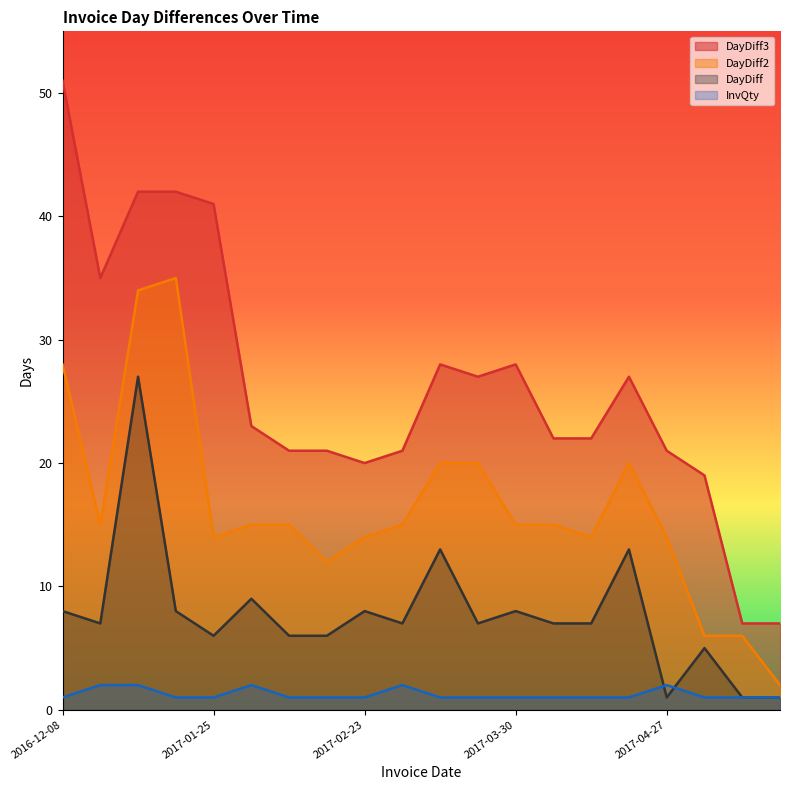

What is the total value across all series at 2017-03-15?

62